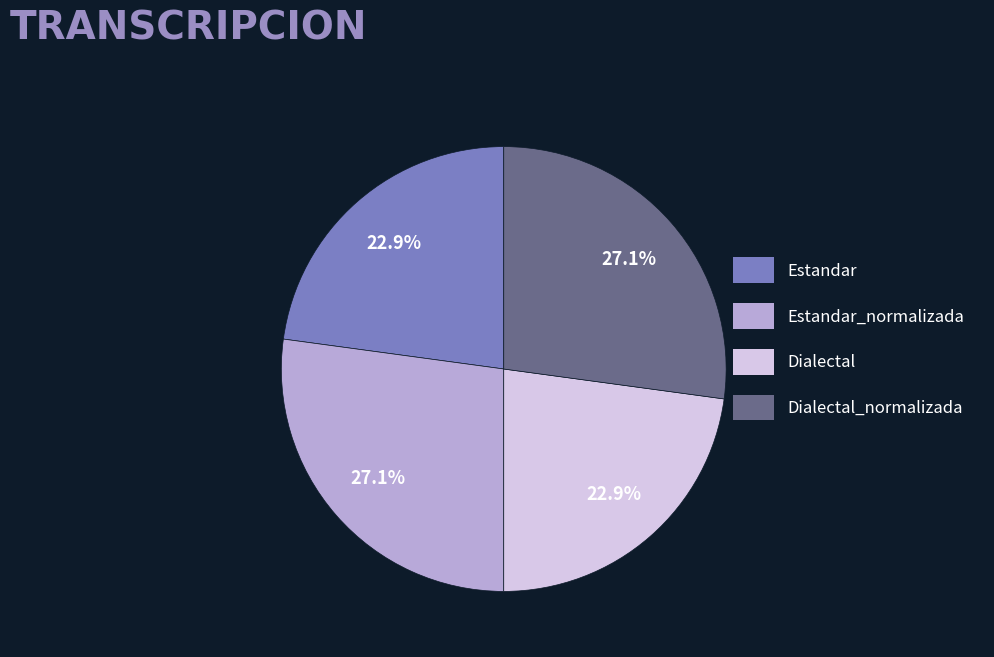

To the nearest percent, what portion does Dialectal represent?

23%